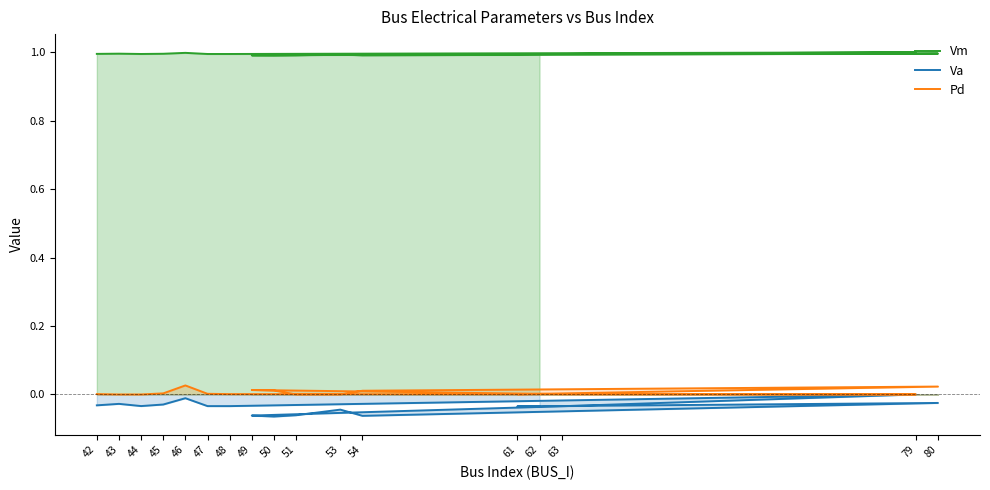

Reading right to left, transcribe all the data shown in this chart.

Vm: 1.0	1.0	1.0	1.0	1.0	1.0	1.0	1.0	1.0	1.0	1.0	1.0	1.0	1.0	1.0	1.0	1.0
Va: -0.0	-0.0	-0.0	-0.1	-0.0	-0.1	-0.1	-0.1	-0.0	0.0	-0.0	-0.0	-0.0	-0.0	-0.0	-0.0	-0.0
Pd: 0.0	0.0	0.0	0.0	0.0	0.0	0.0	0.0	0.0	0.0	0.0	0.0	0.0	0.0	0.0	0.0	0.0